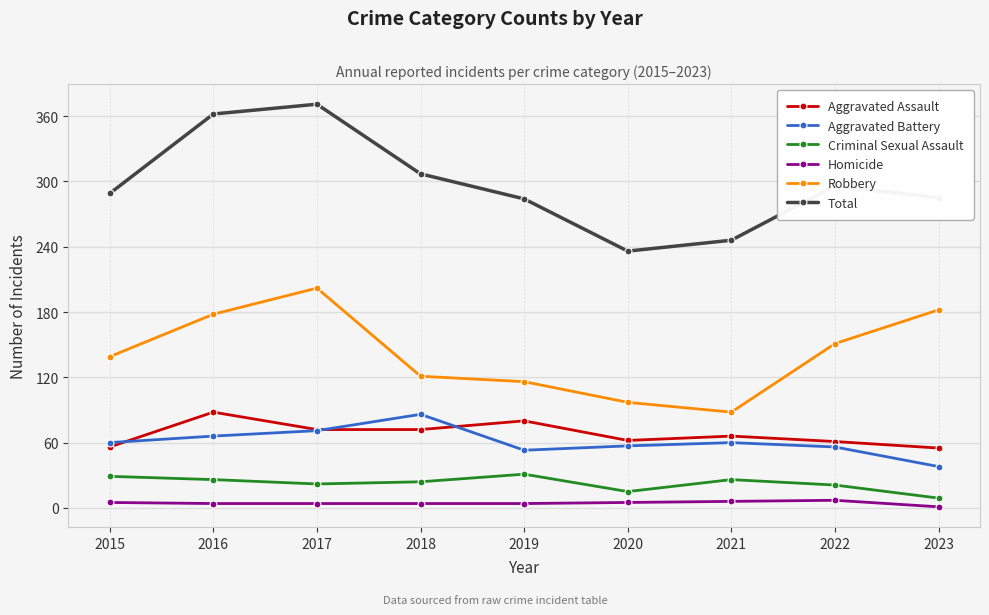

What is the total value across all series at 2023?

570